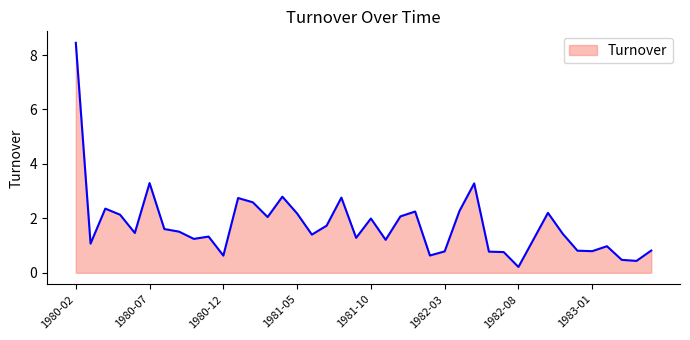

Count the number of data series in this chart.

1